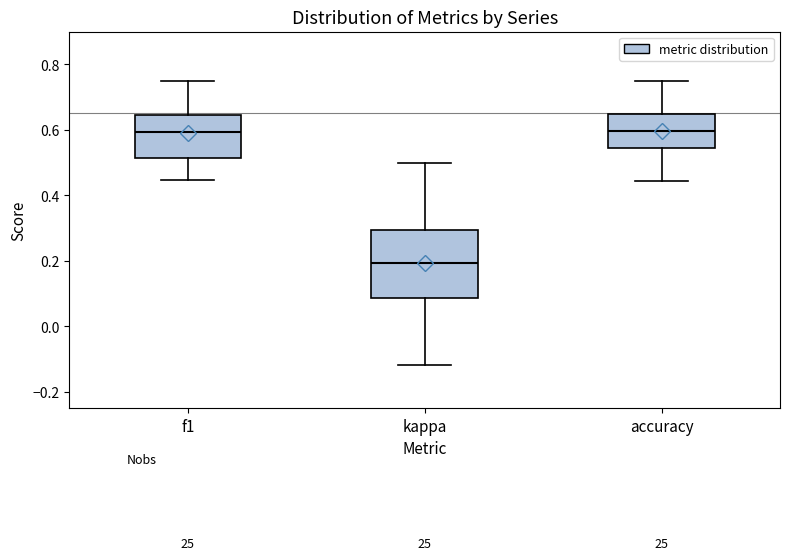

Reading left to right, read every box against the y-axis: the position of its median line, the range the box covers, and the ends of its whiskers. The values are not printed on the chart, so give them approximately, as read against the axis.

f1: median 0.60, box 0.52 to 0.64, whiskers 0.44 to 0.76
kappa: median 0.20, box 0.08 to 0.30, whiskers -0.12 to 0.50
accuracy: median 0.60, box 0.54 to 0.64, whiskers 0.44 to 0.76